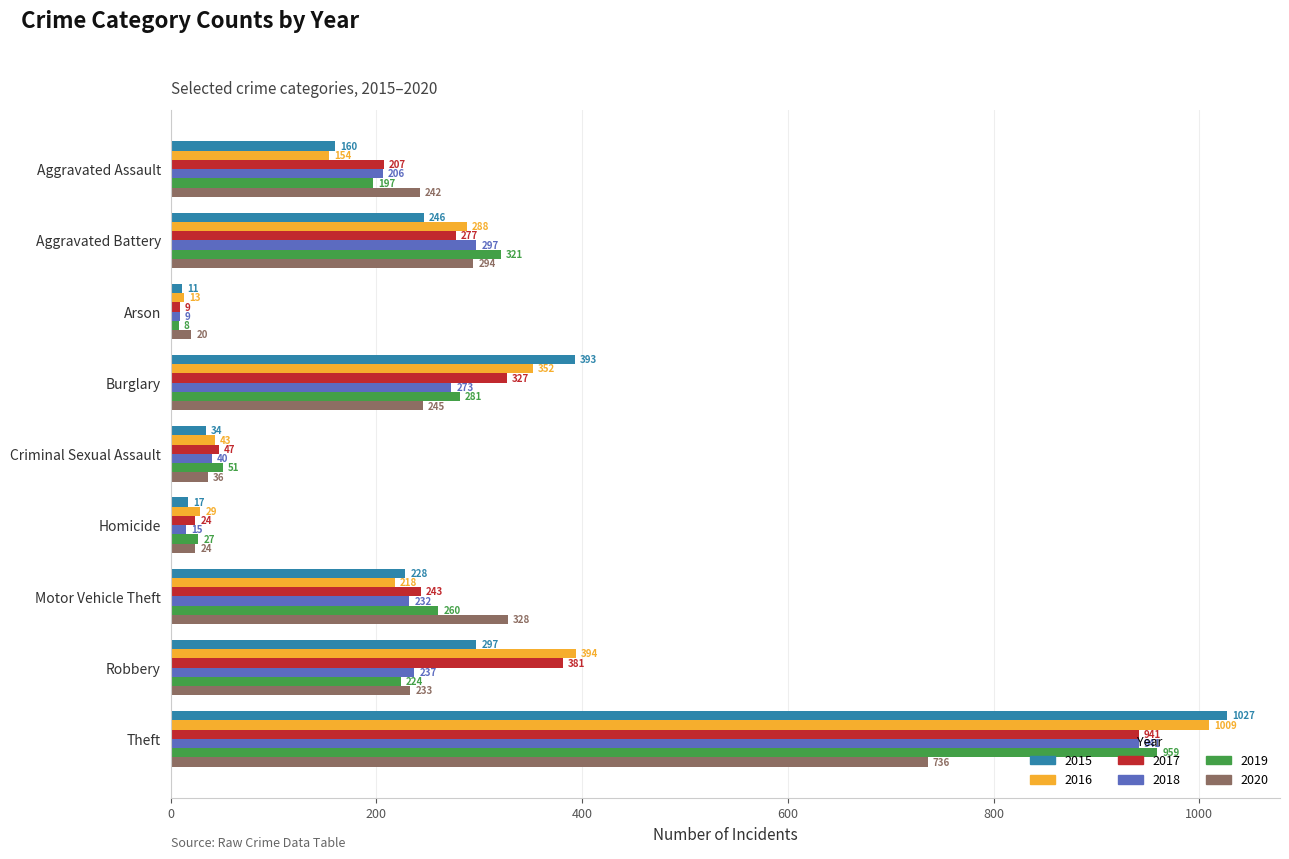

Which series has the largest total across all categories?

2016